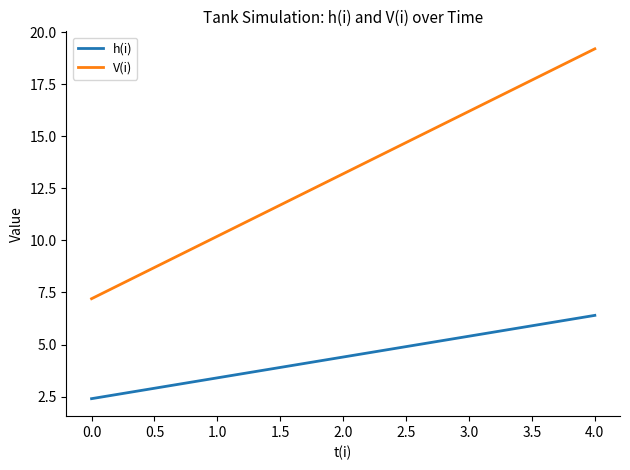

True or false: h(i) and V(i) cross at least once.

False